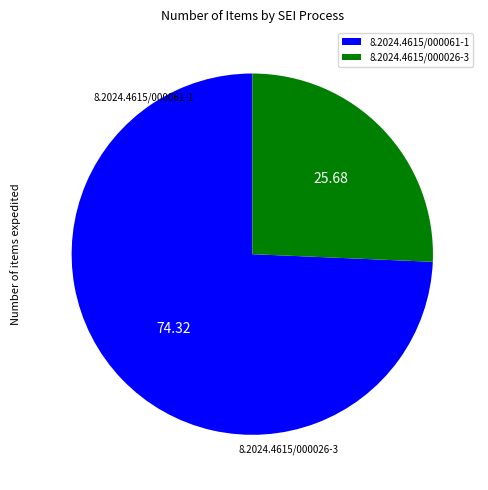

Is the sum of 8.2024.4615/000026-3 and 8.2024.4615/000061-1 greater than half?

Yes